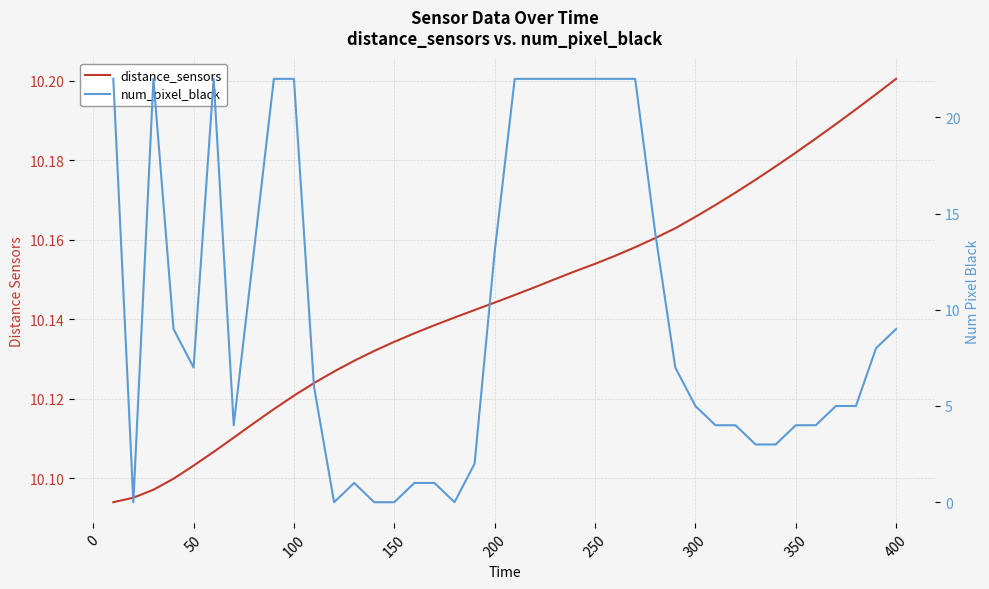

How many lines are shown in the chart?

2